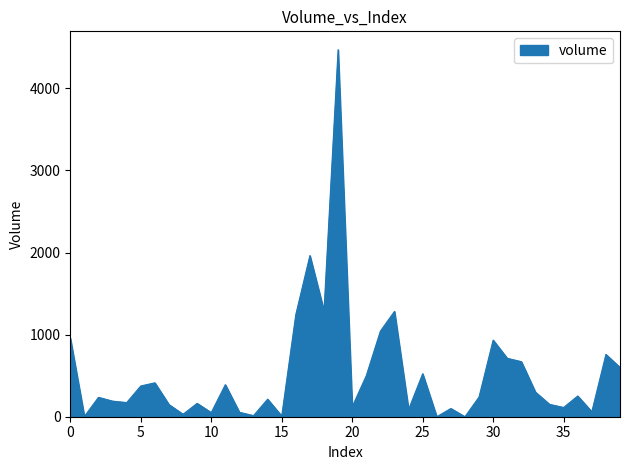

Does the chart display data point markers on the line(s)?

No